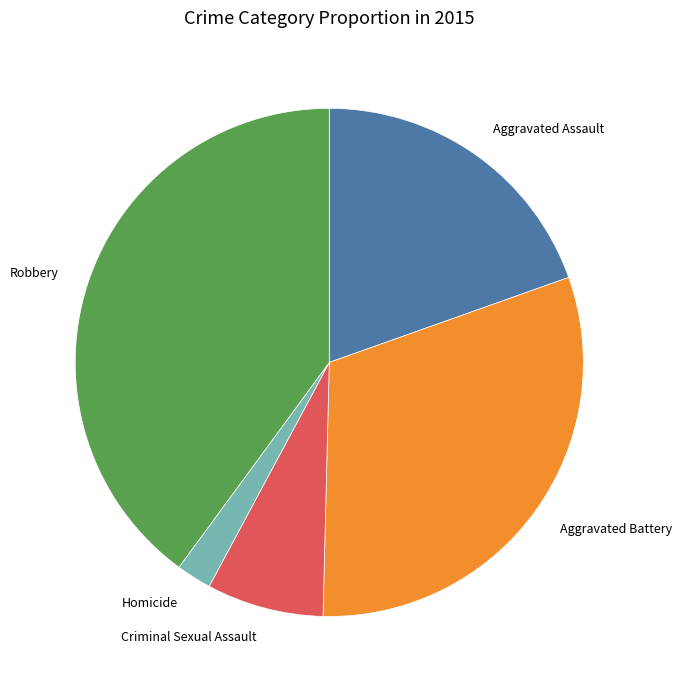

How many slices are in this pie chart?

5